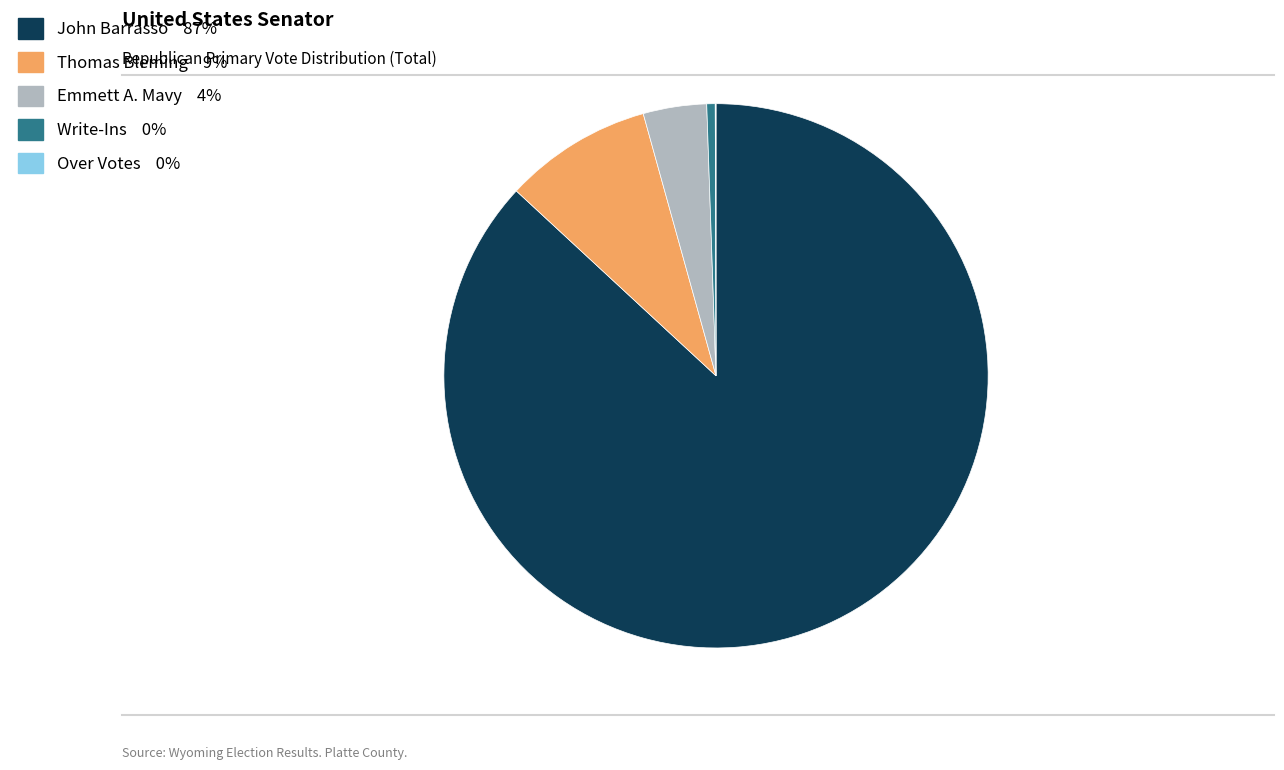

Between Write-Ins and Thomas Bleming, which is larger?

Thomas Bleming